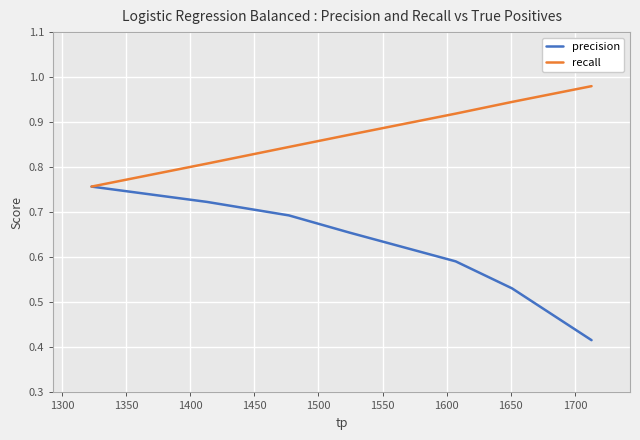

What are all the series names shown in the legend?

precision, recall